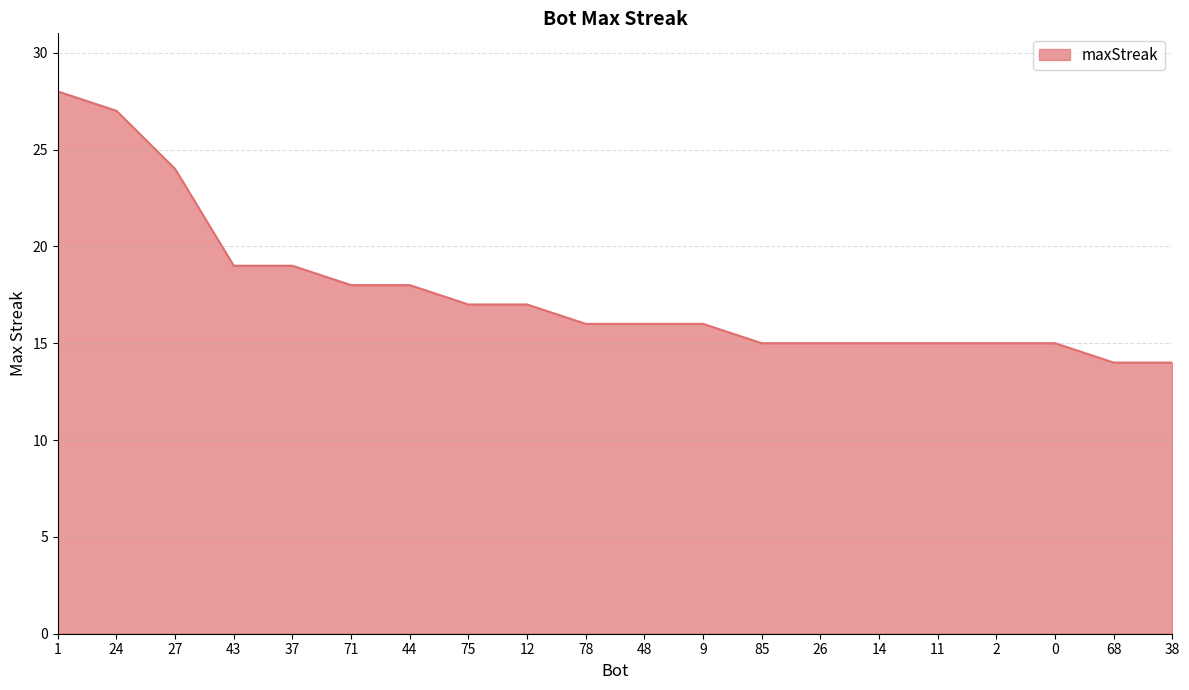

What is the smallest value displayed?

14